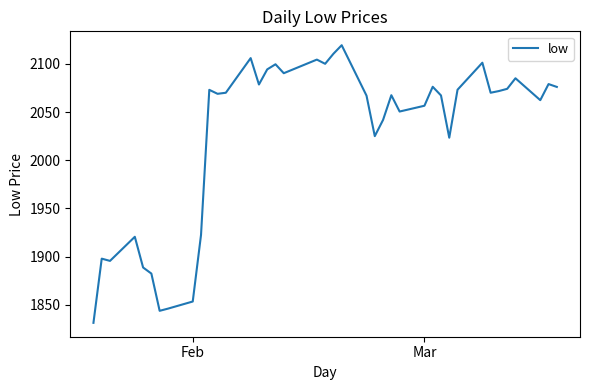

What is the maximum value shown in the chart?

2119.3